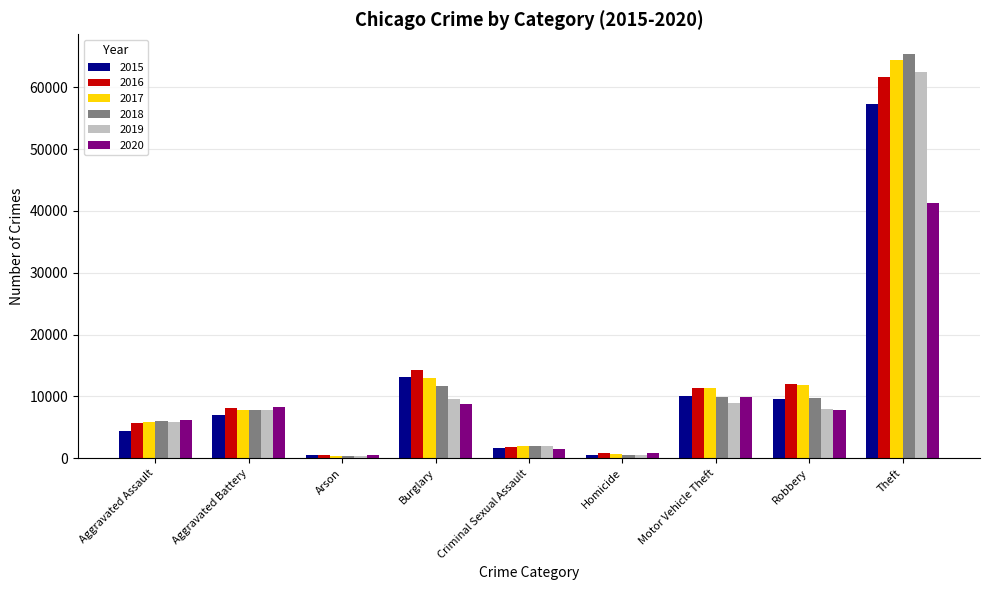

What is the label of the 3rd bar from the left?

Arson